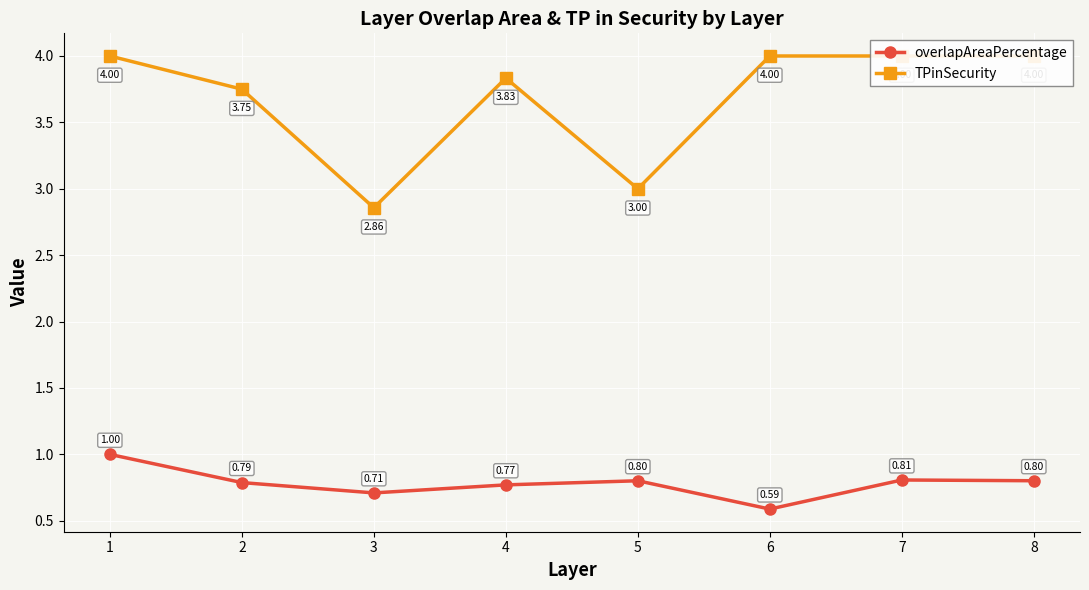

What is the sum of the overlapAreaPercentage values at 2 and 5?

1.6